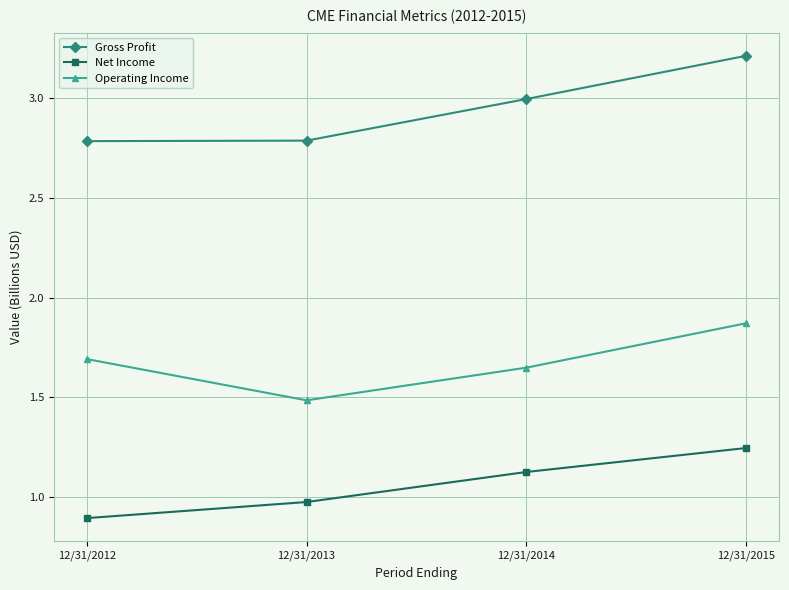

Count the number of categories in the chart.

4